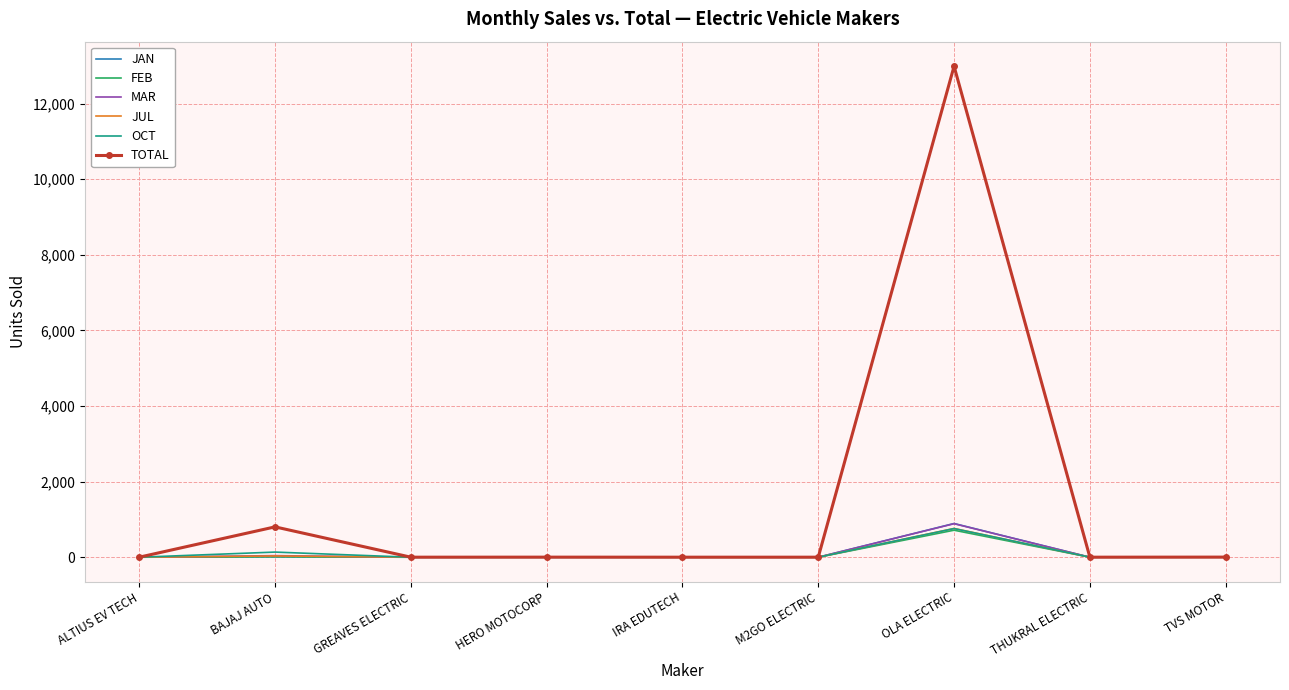

How many values in the JUL series exceed 0?

4